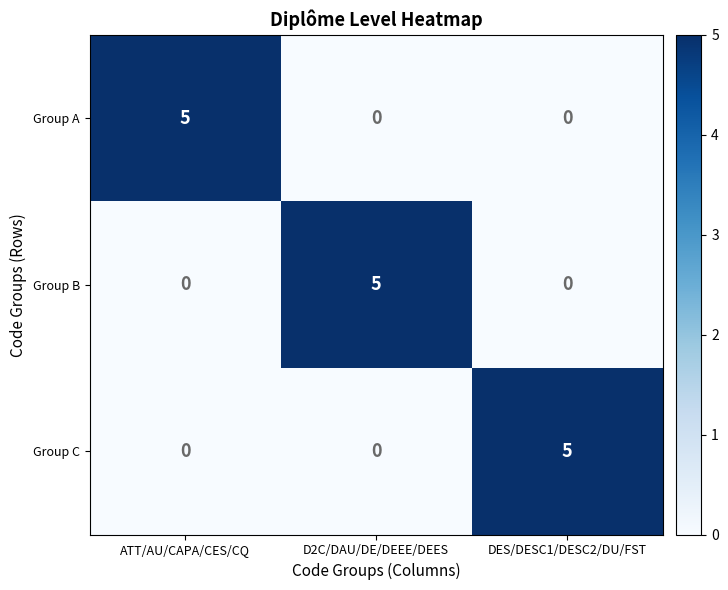

The Group B series shows 0 at DES/DESC1/DESC2/DU/FST. True or false?

True